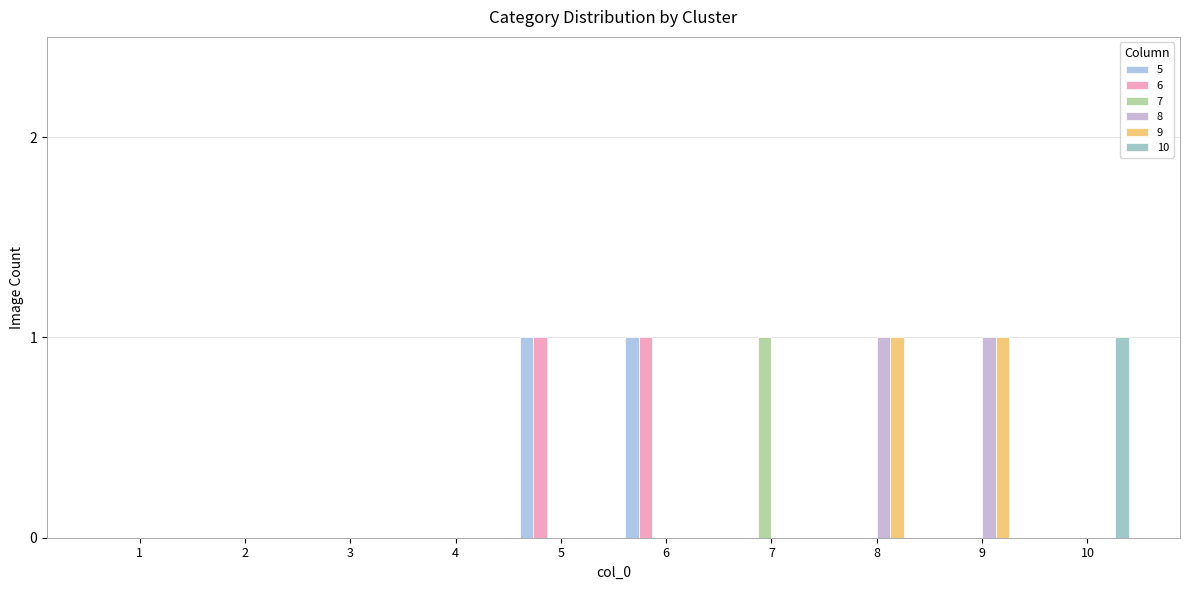

Reading left to right, list all the values displayed in this chart.

5: 0	0	0	0	1	1	0	0	0	0
6: 0	0	0	0	1	1	0	0	0	0
7: 0	0	0	0	0	0	1	0	0	0
8: 0	0	0	0	0	0	0	1	1	0
9: 0	0	0	0	0	0	0	1	1	0
10: 0	0	0	0	0	0	0	0	0	1